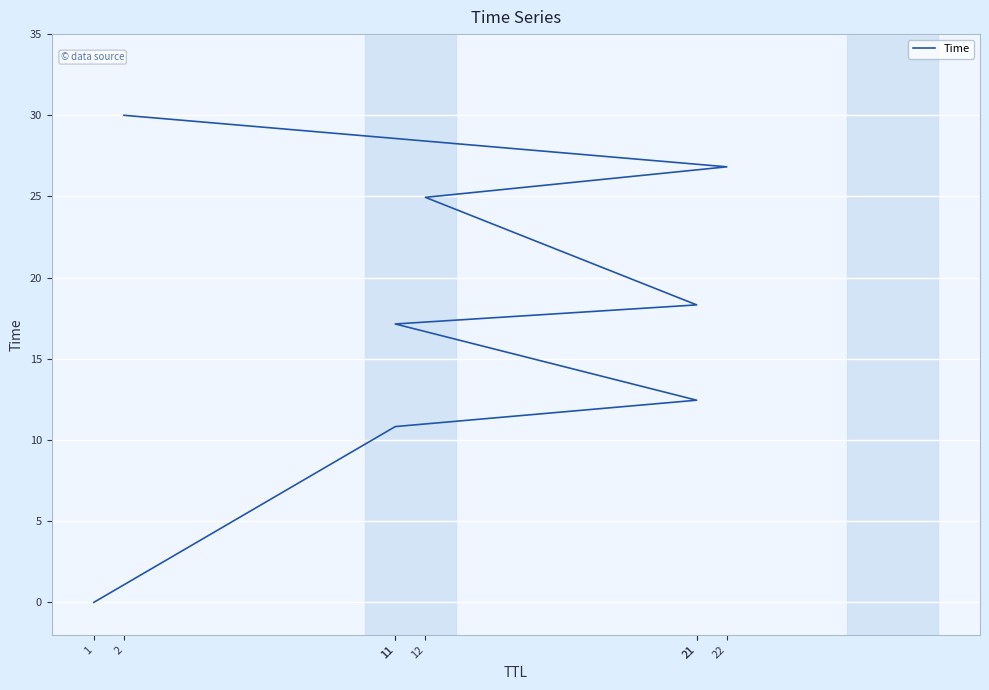

What is the maximum value shown in the chart?

30.0